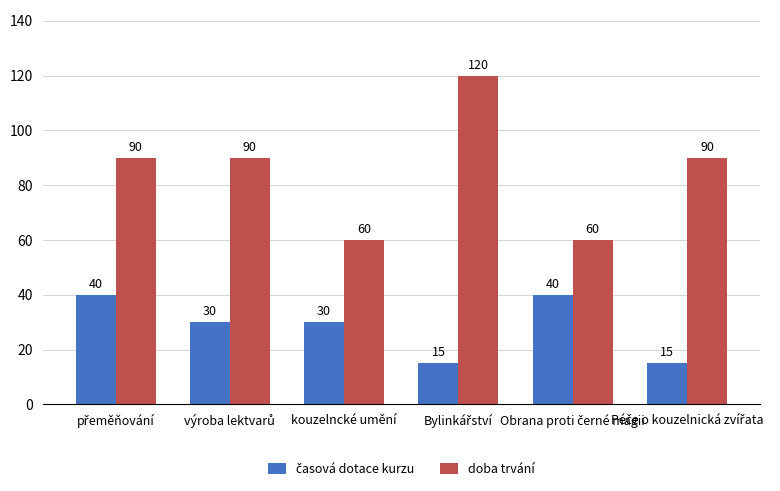

What is the minimum value shown in the chart?

15